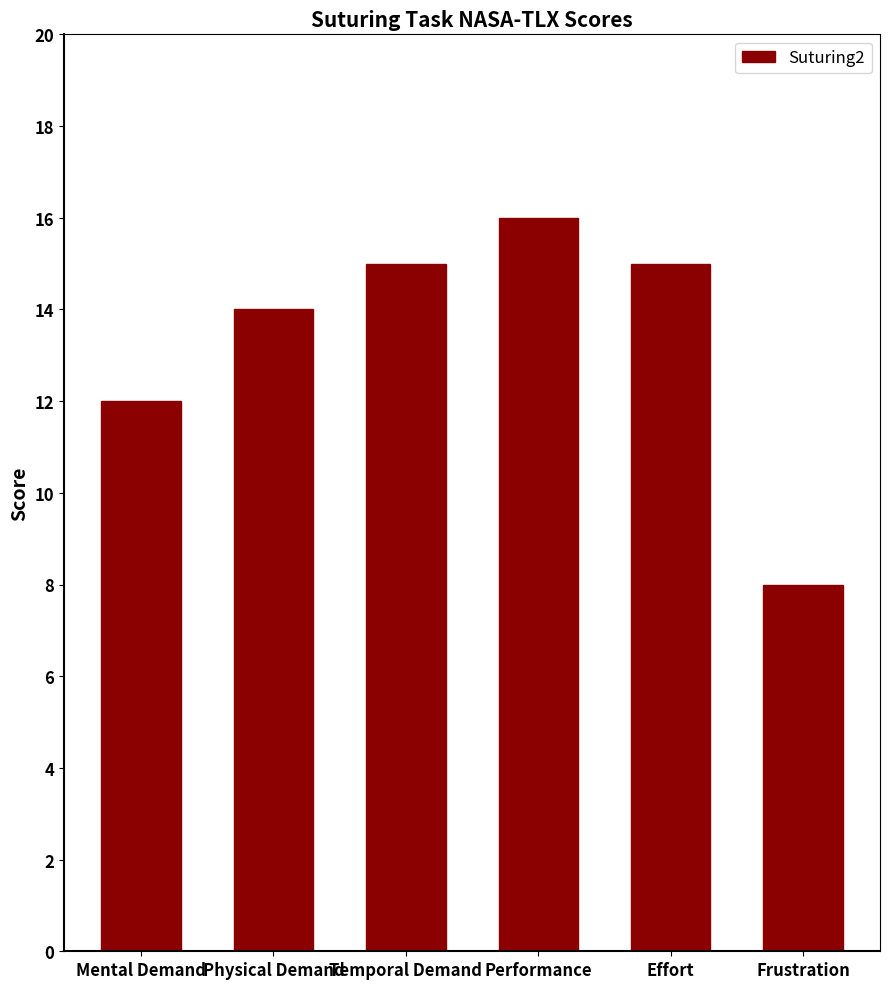

Read the value at Mental Demand.

12